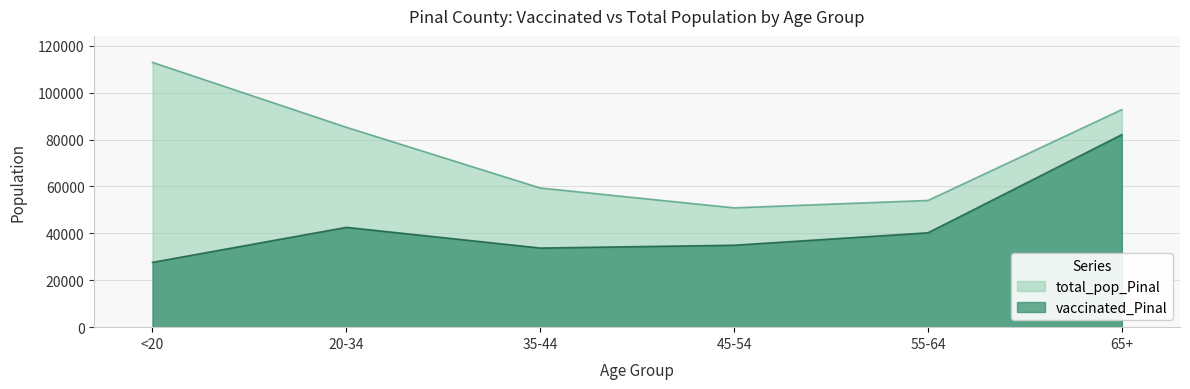

What is the approximate value of vaccinated_Pinal at 35-44, to the nearest 100?

33700